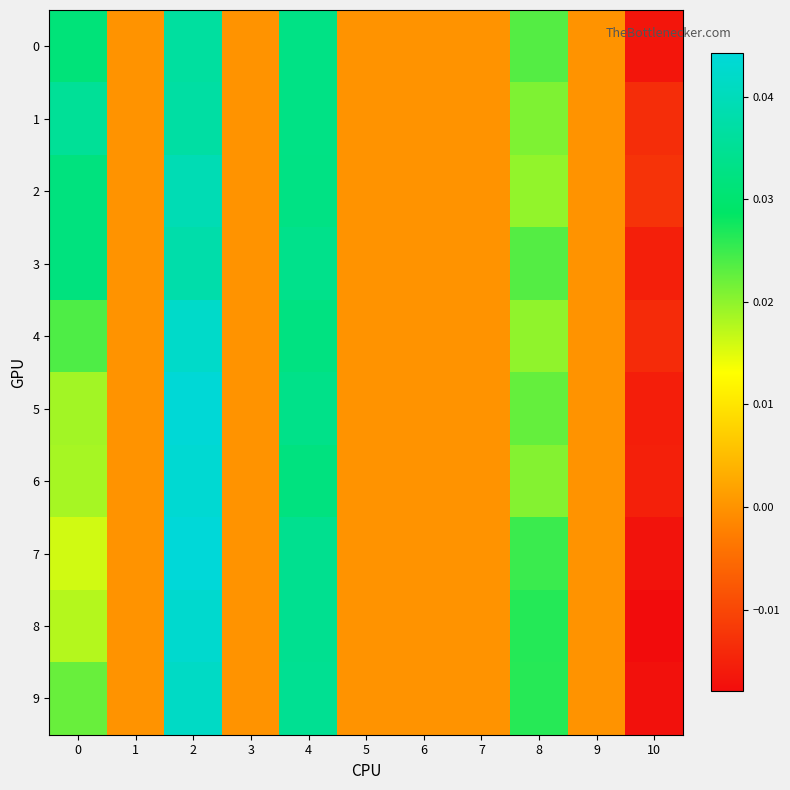

Which series has the largest range (max minus min)?

7